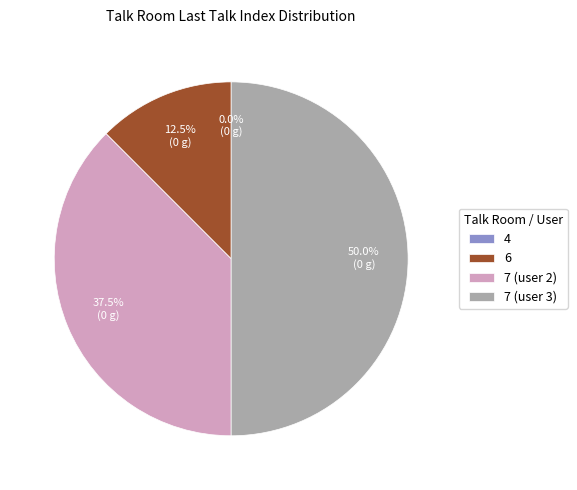

Is it true that 4 is 0% of the pie?

True